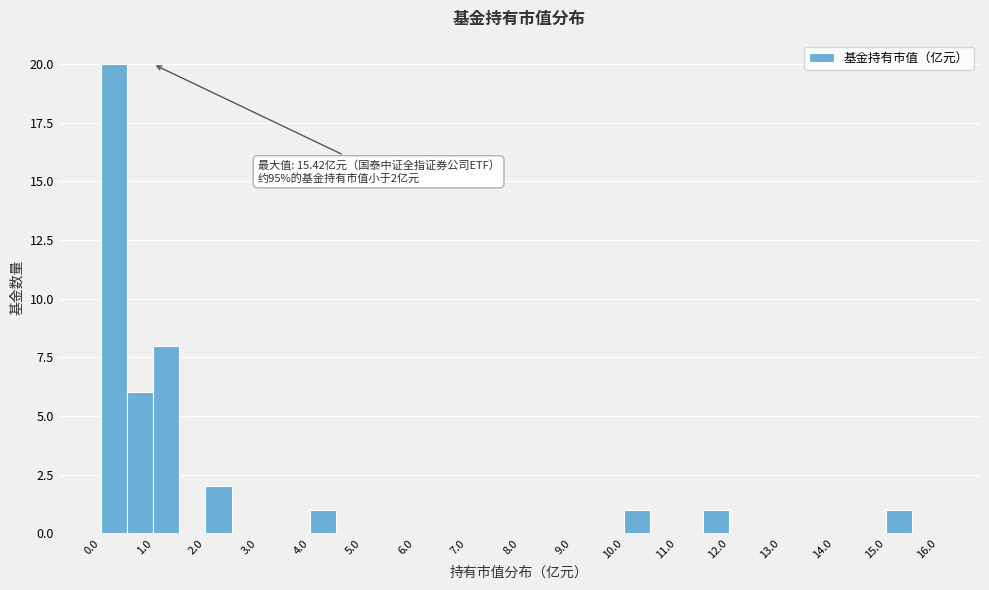

Which range on the x-axis has the tallest bar?

0.0 to 0.5